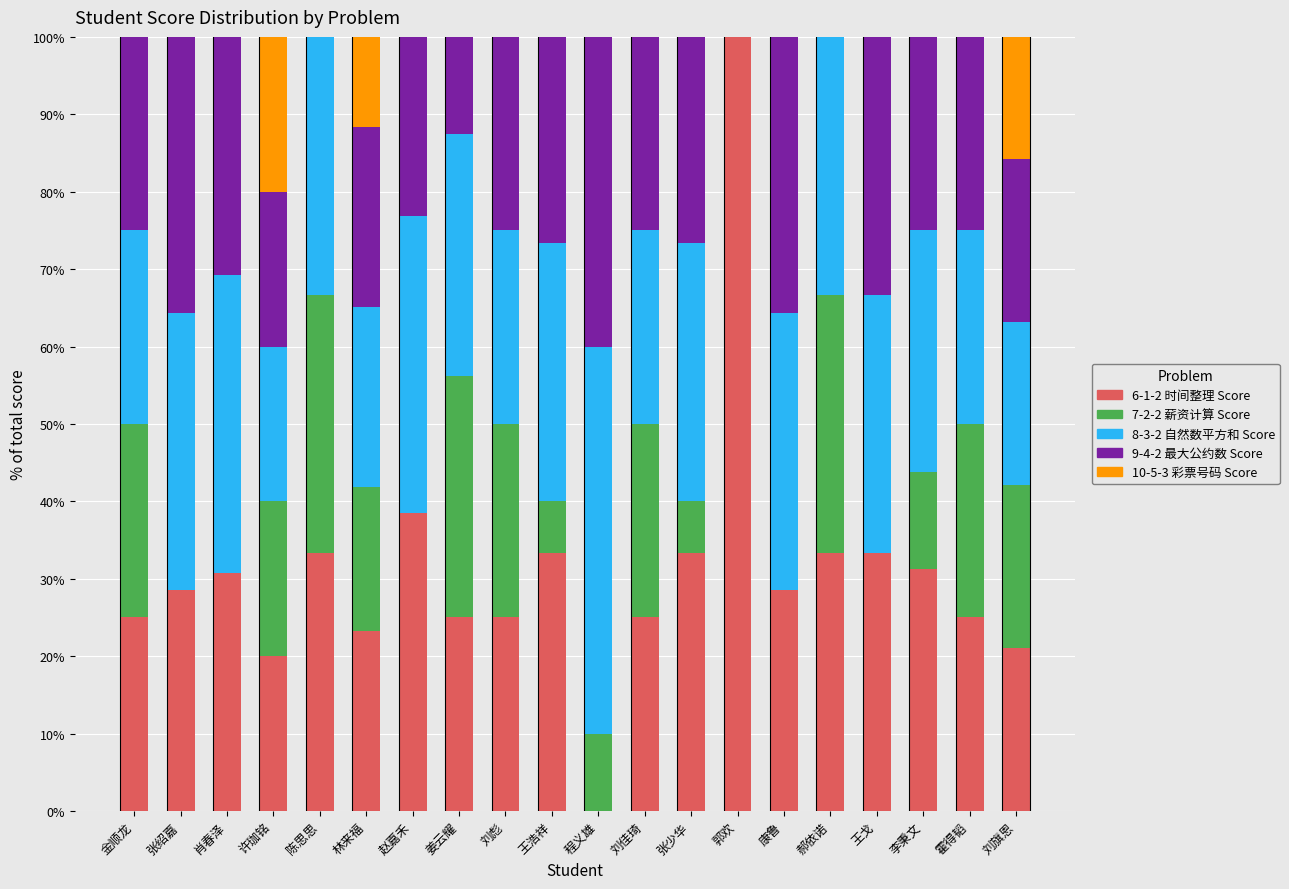

What is the total value across all series at 郭欢?

100.0